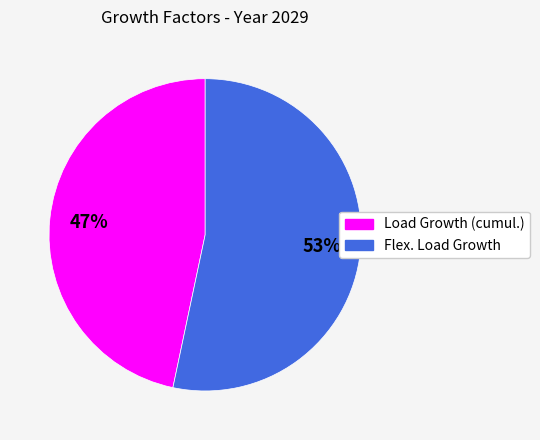

How many slices are in this pie chart?

2